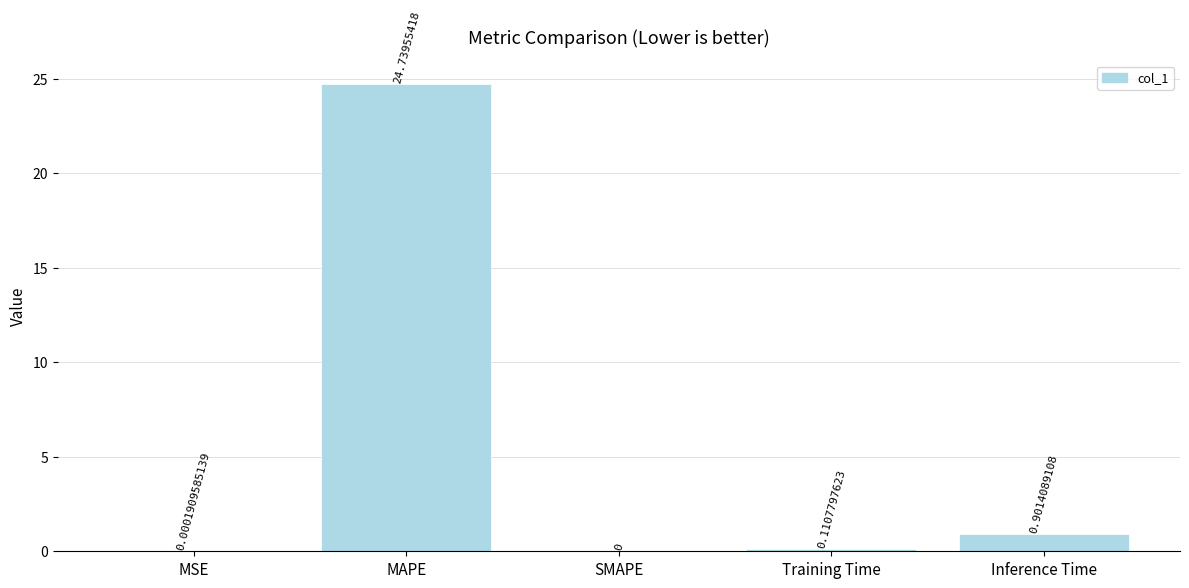

Which category has the highest value across all series?

MAPE